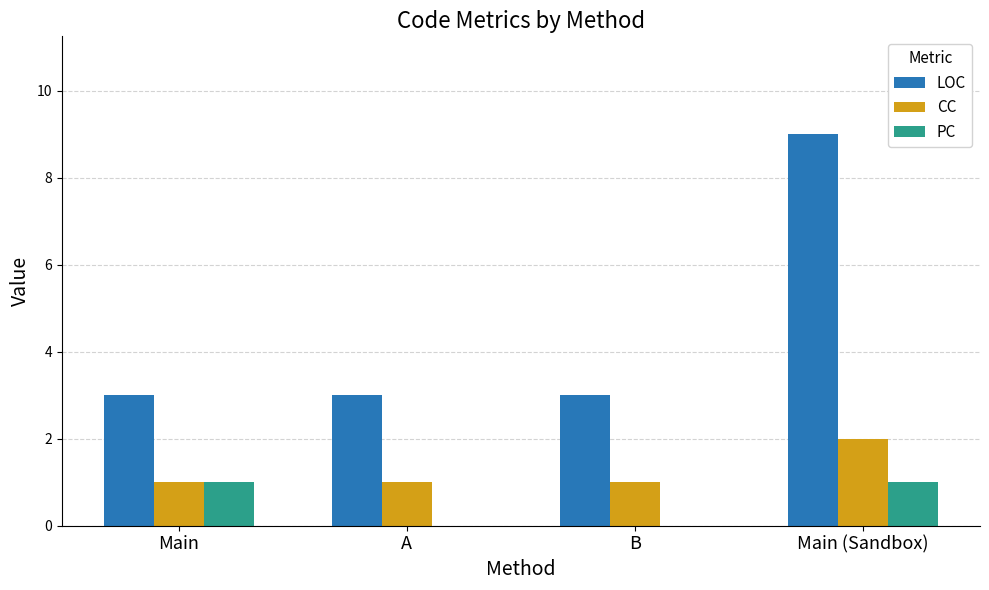

How many distinct data groups are displayed?

3